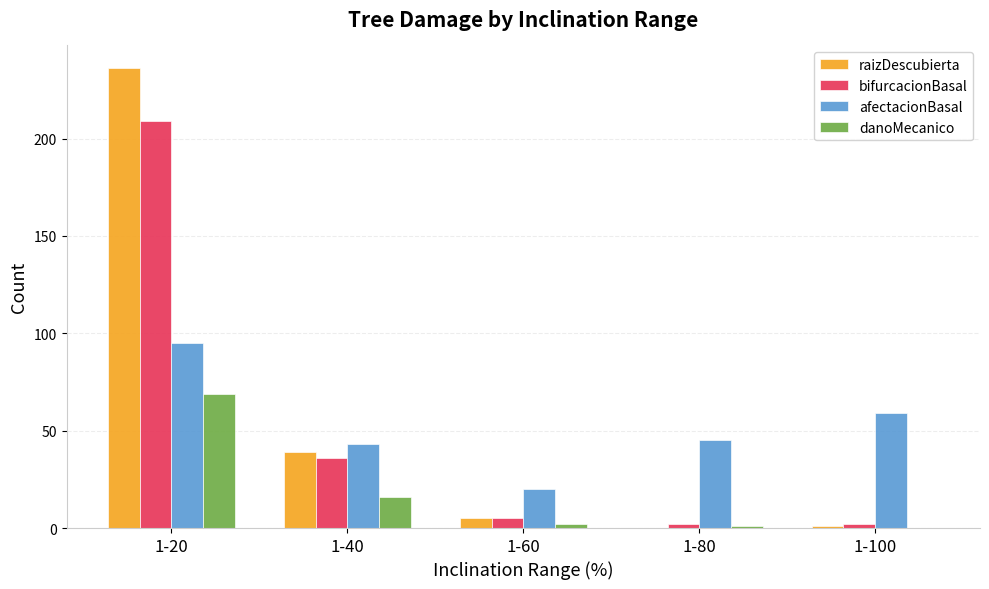

Reading right to left, transcribe all the data shown in this chart.

raizDescubierta: 1	0	5	39	236
bifurcacionBasal: 2	2	5	36	209
afectacionBasal: 59	45	20	43	95
danoMecanico: 0	1	2	16	69